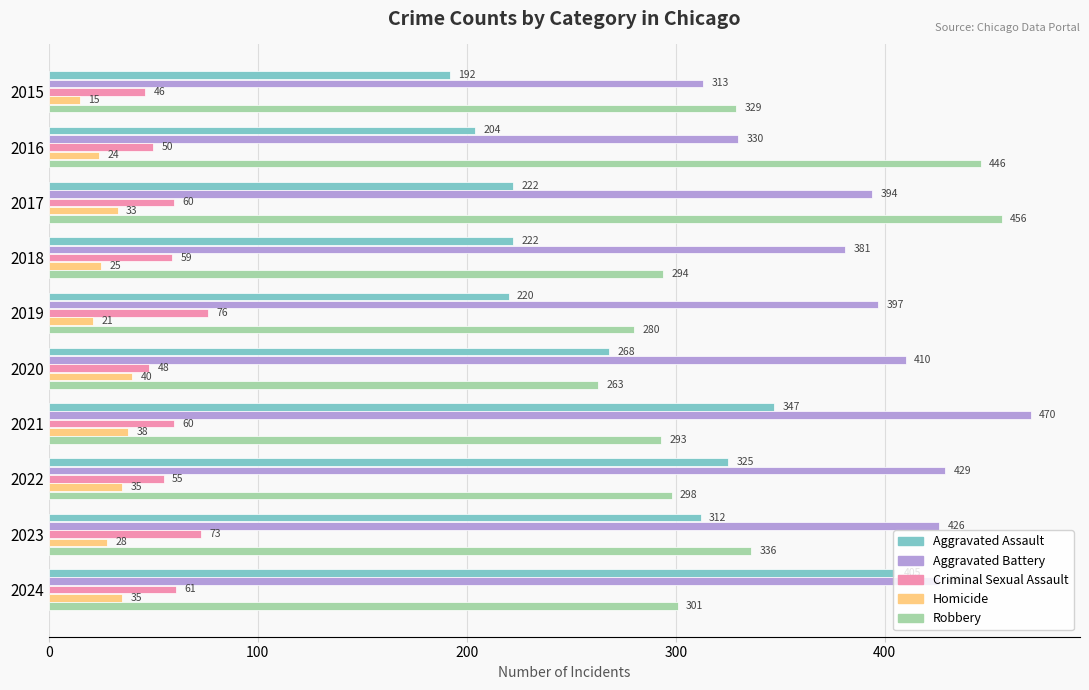

Read the Aggravated Battery value at 2016.

330